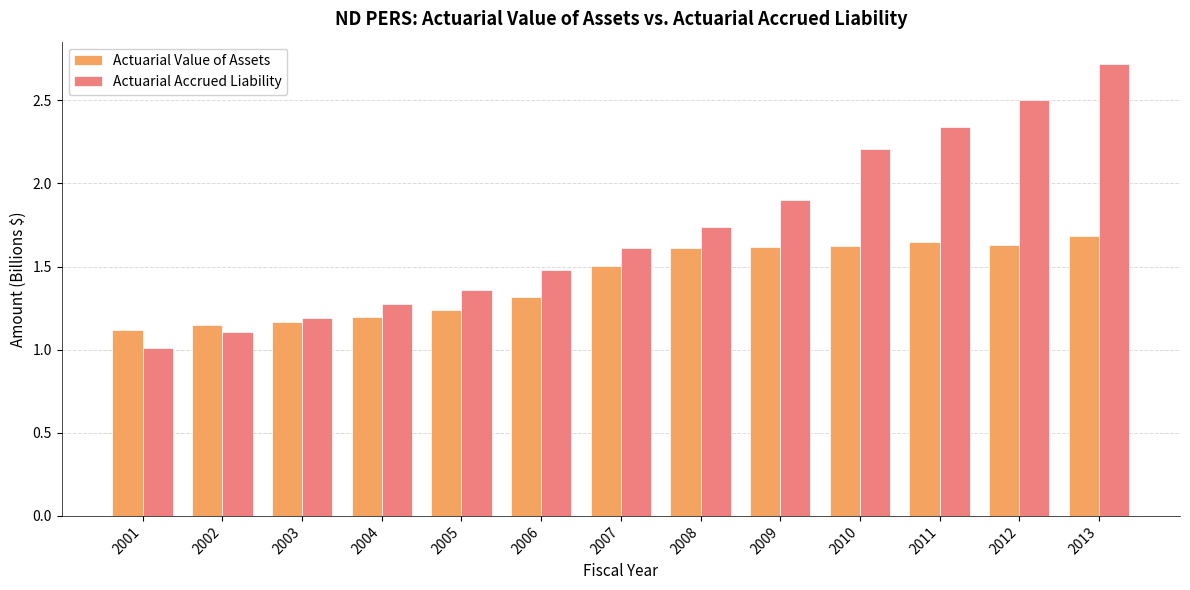

What is the spread (max minus min) of values at 2006?

0.2